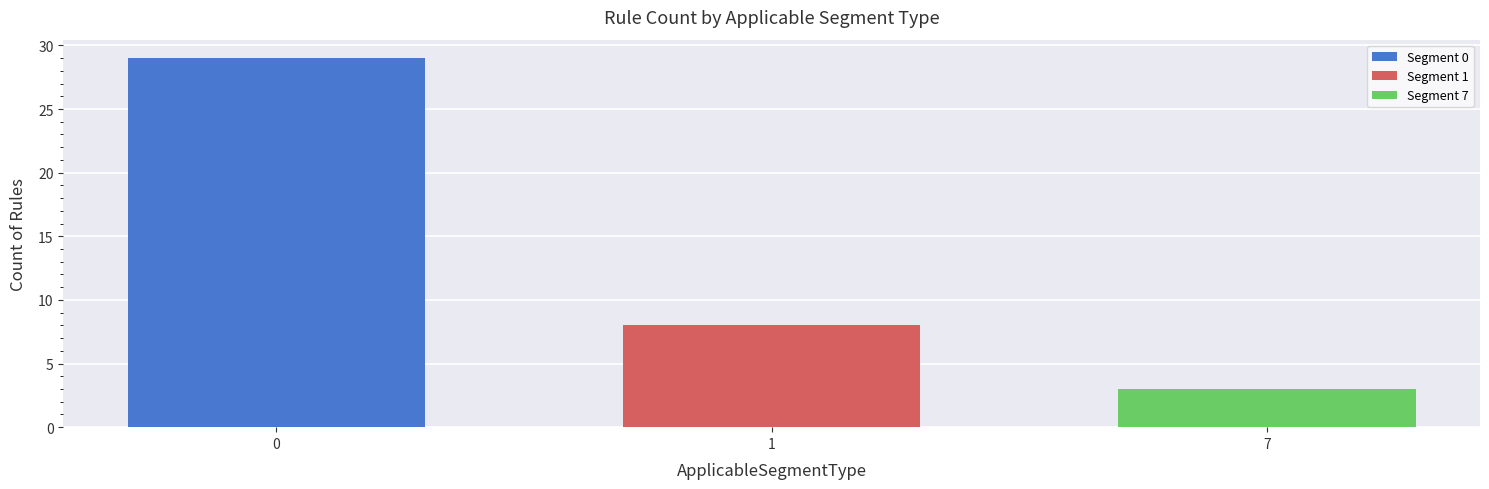

How many distinct data groups are displayed?

3